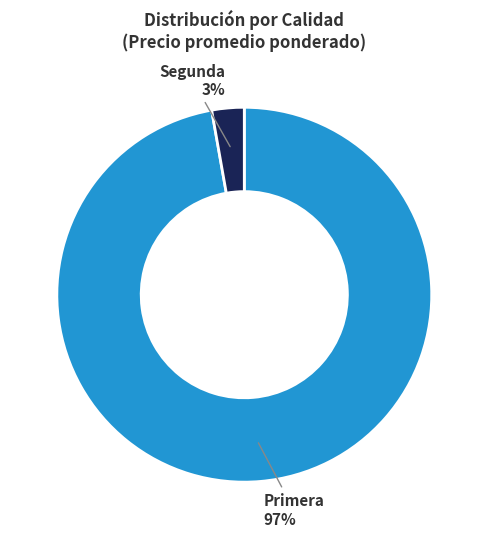

The Primera slice represents 97% of the pie. True or false?

True